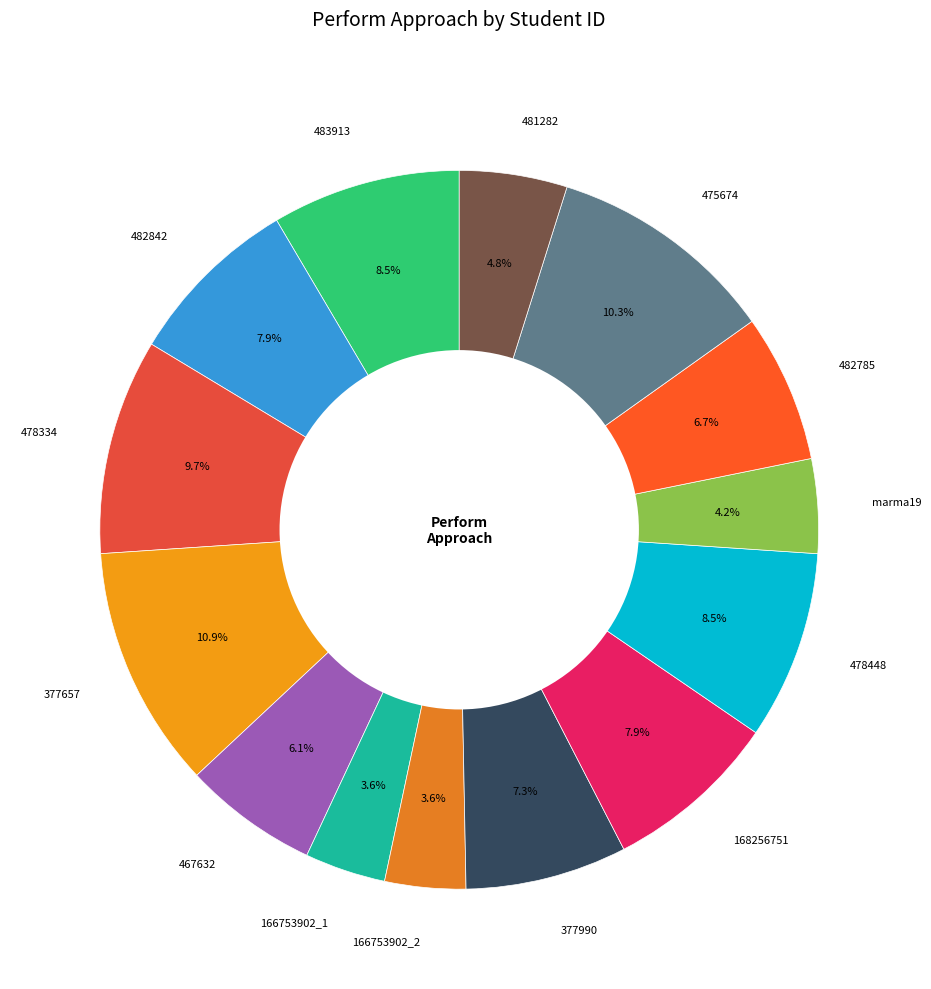

What percentage is the 482842 slice, to the nearest percent?

8%